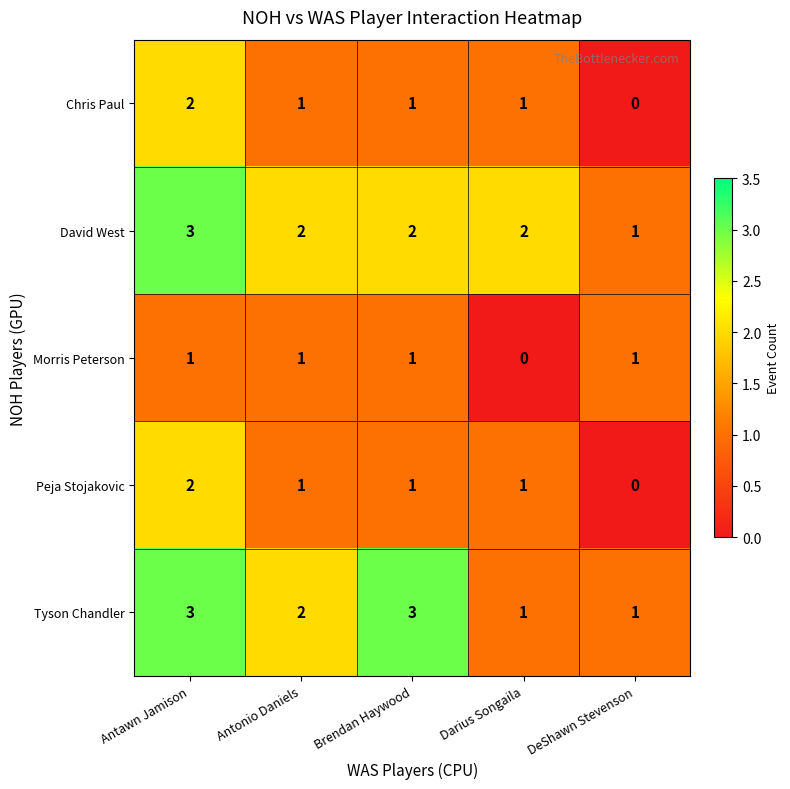

Reading left to right, extract all data points from this chart.

Chris Paul: 2	1	1	1	0
David West: 3	2	2	2	1
Morris Peterson: 1	1	1	0	1
Peja Stojakovic: 2	1	1	1	0
Tyson Chandler: 3	2	3	1	1